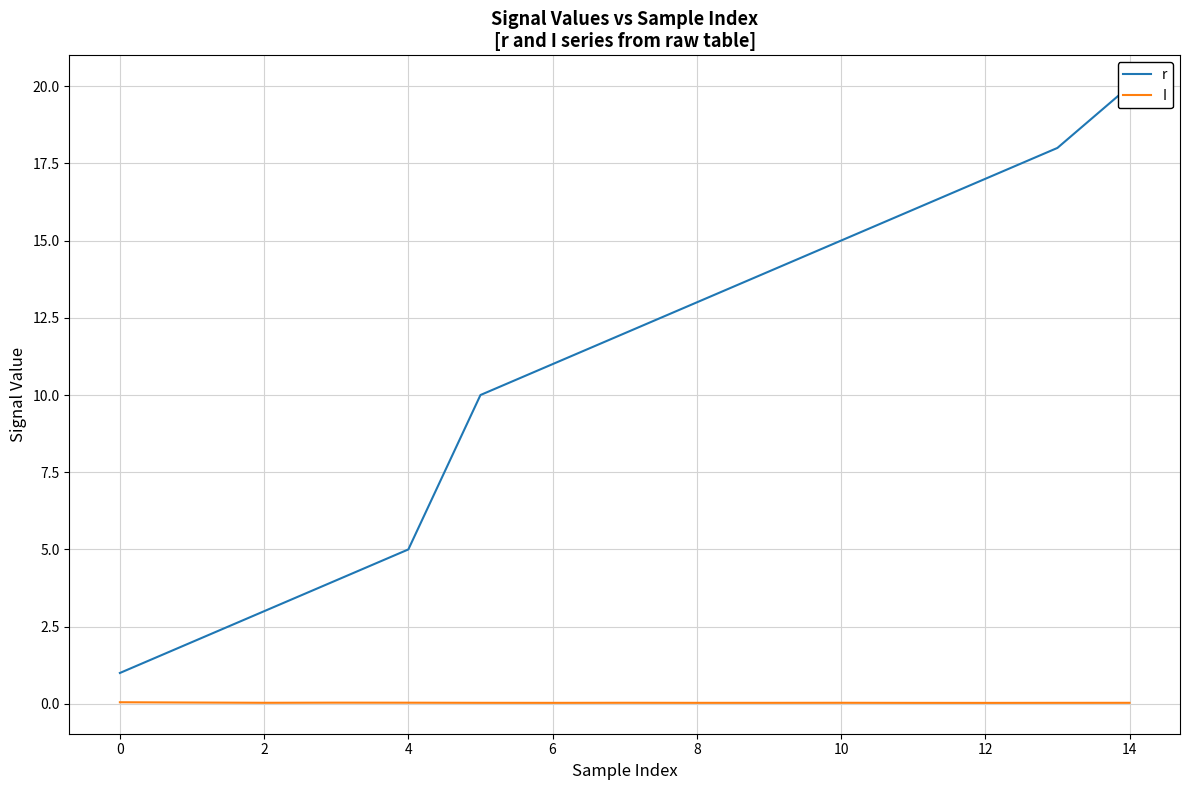

The value of I at 2 is 0.0. True or false?

True